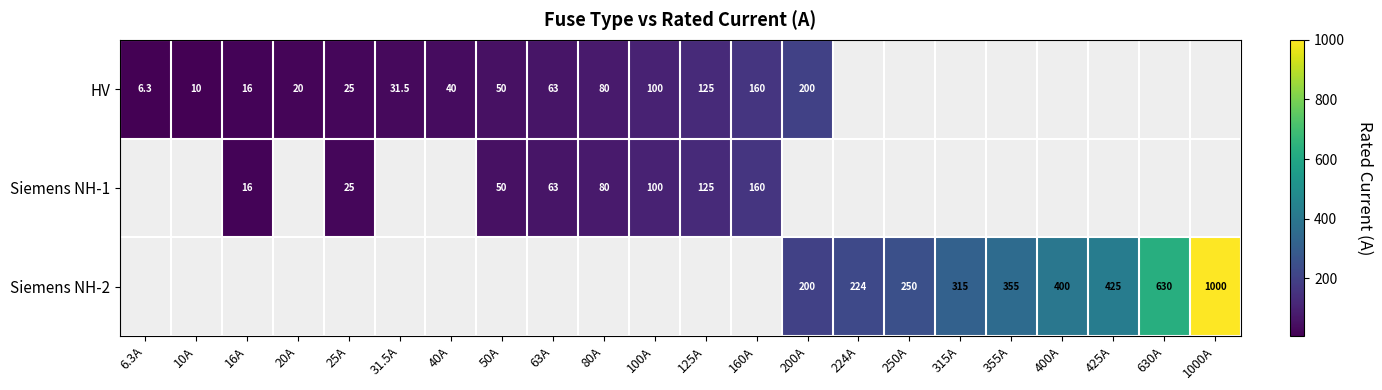

Is it true that Siemens NH-1 equals 26.8 at 50A?

False